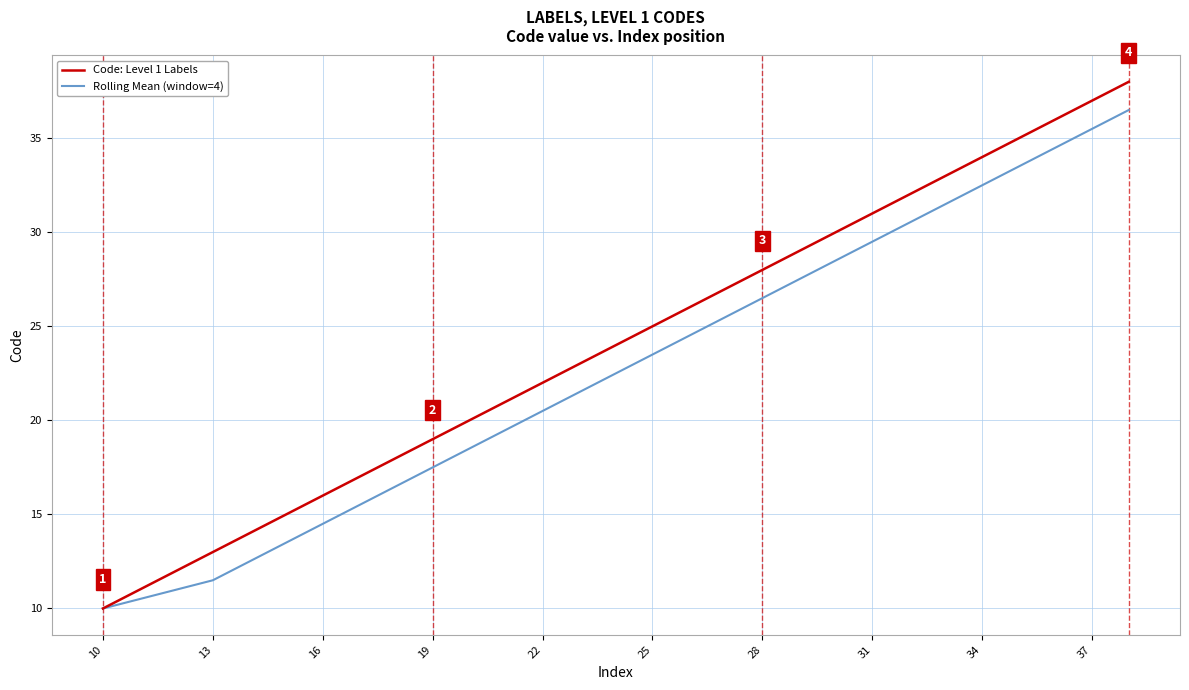

Which series has the largest range (max minus min)?

Code: Level 1 Labels